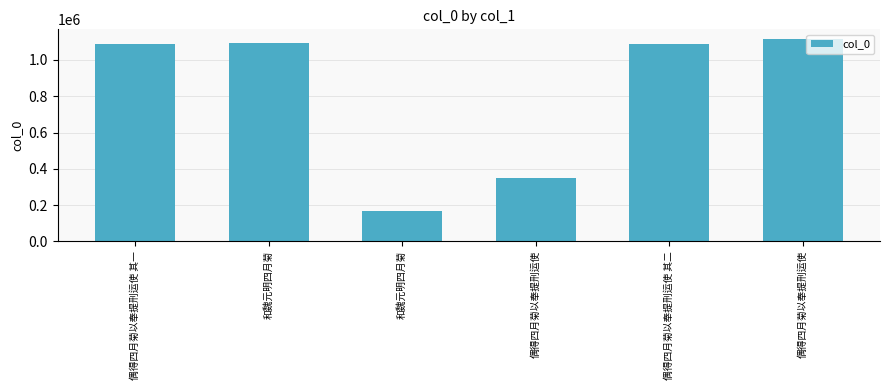

Are the bars horizontal?

No